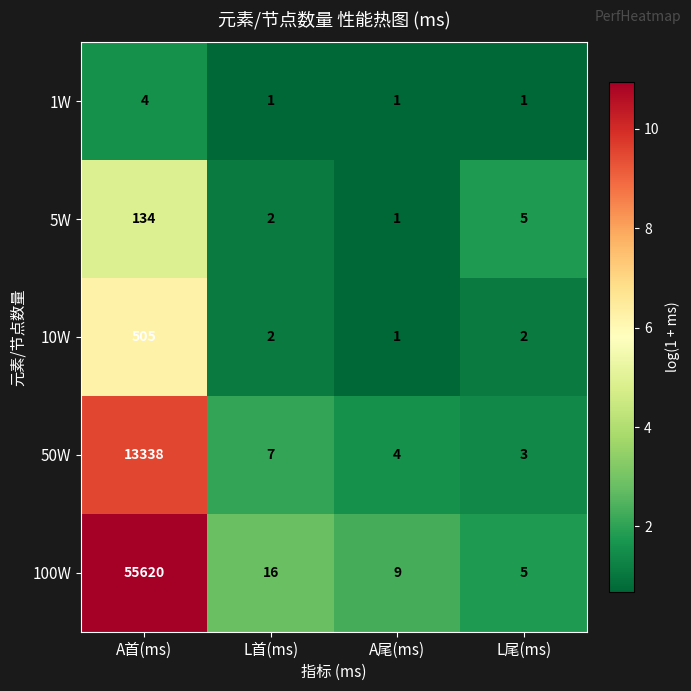

Which series has the largest total across all categories?

100W